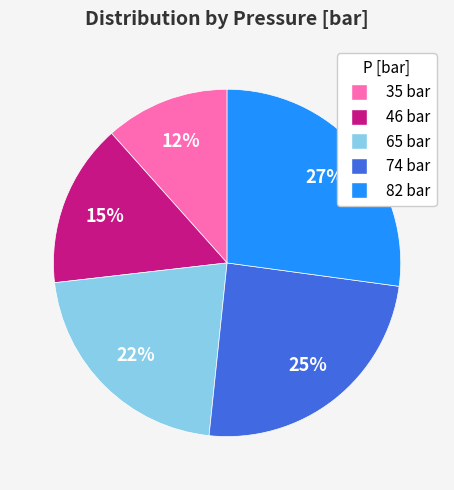

To the nearest percent, what is the average slice percentage?

20%